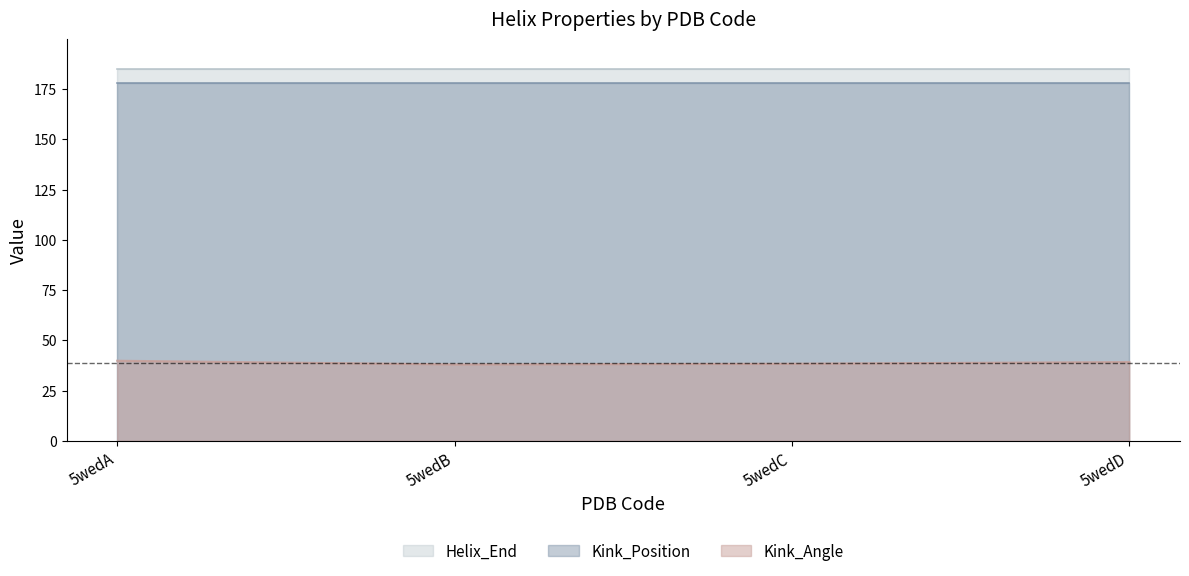

Reading right to left, extract all data points from this chart.

Kink_Angle: 5wedD=39.2	5wedC=38.3	5wedB=38.0	5wedA=39.8
Helix_End: 5wedD=185.0	5wedC=185.0	5wedB=185.0	5wedA=185.0
Kink_Position: 5wedD=178.0	5wedC=178.0	5wedB=178.0	5wedA=178.0